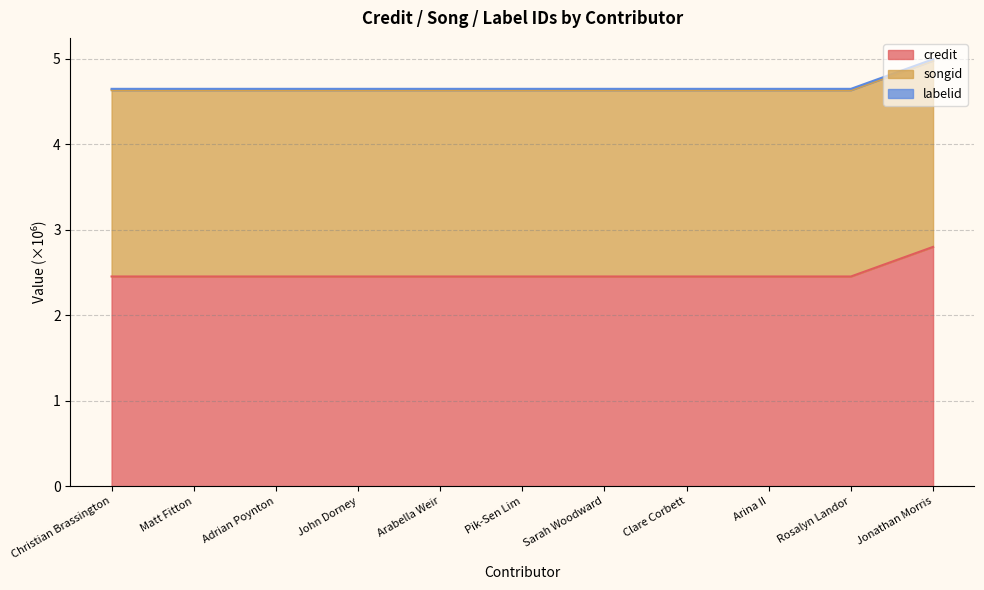

The value of credit at Arabella Weir is 2.5. True or false?

True